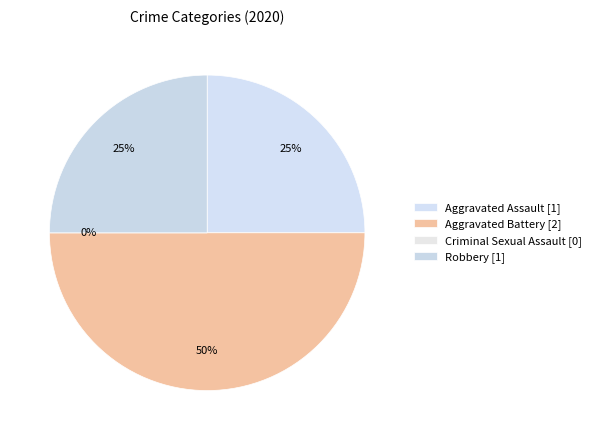

What percentage do Aggravated Battery and Criminal Sexual Assault together represent?

50.0%